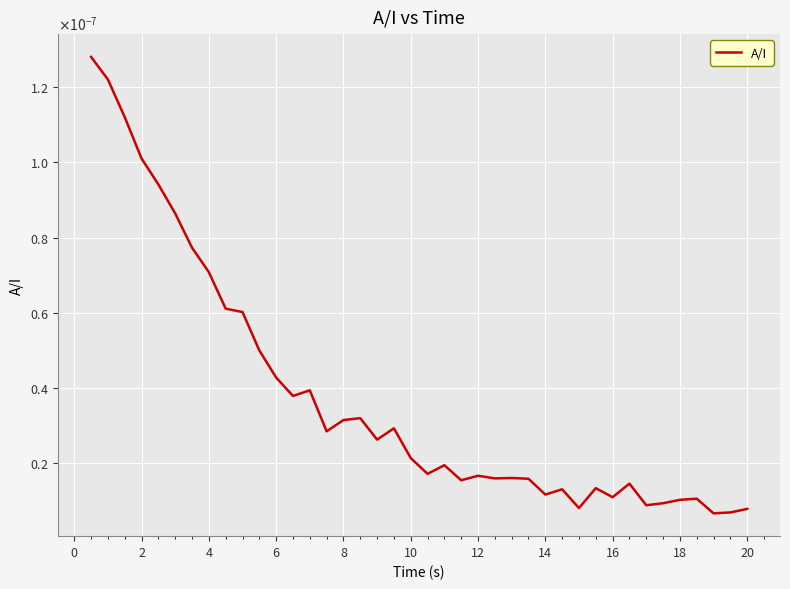

Does the chart display data point markers on the line(s)?

No